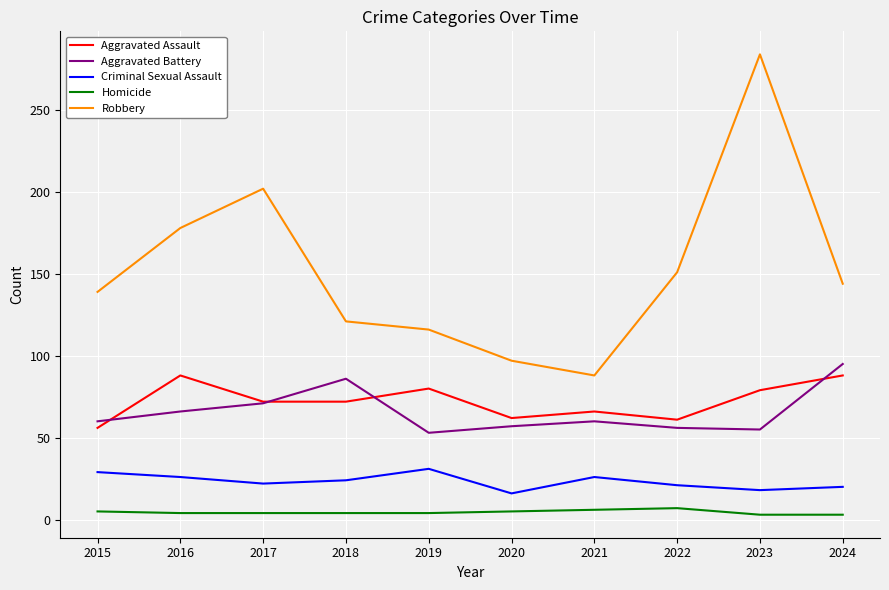

What is the minimum value for Criminal Sexual Assault?

16